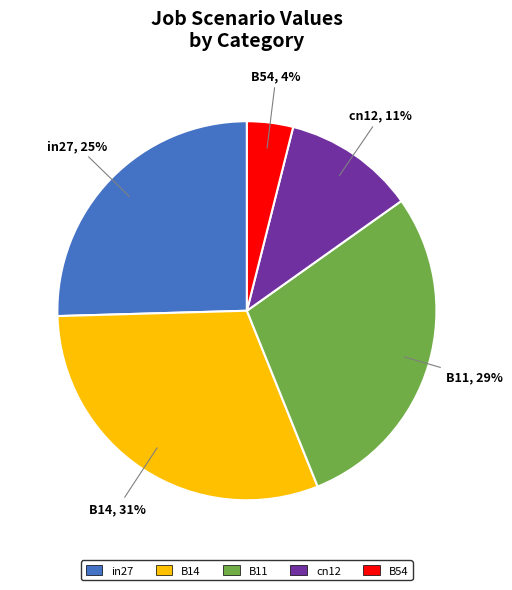

To the nearest percent, what portion does in27 represent?

25%